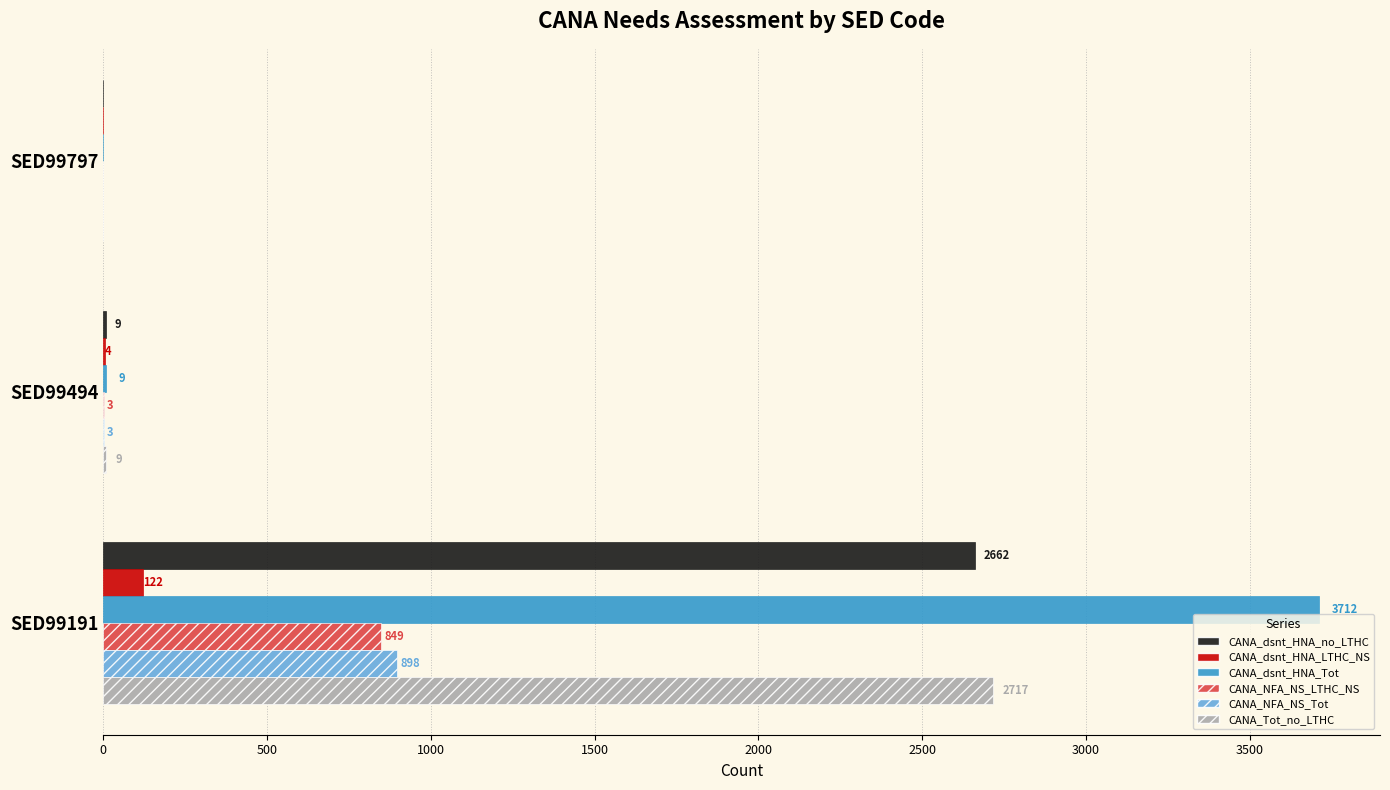

True or false: CANA_NFA_NS_Tot has a value of 898 at SED99191.

True